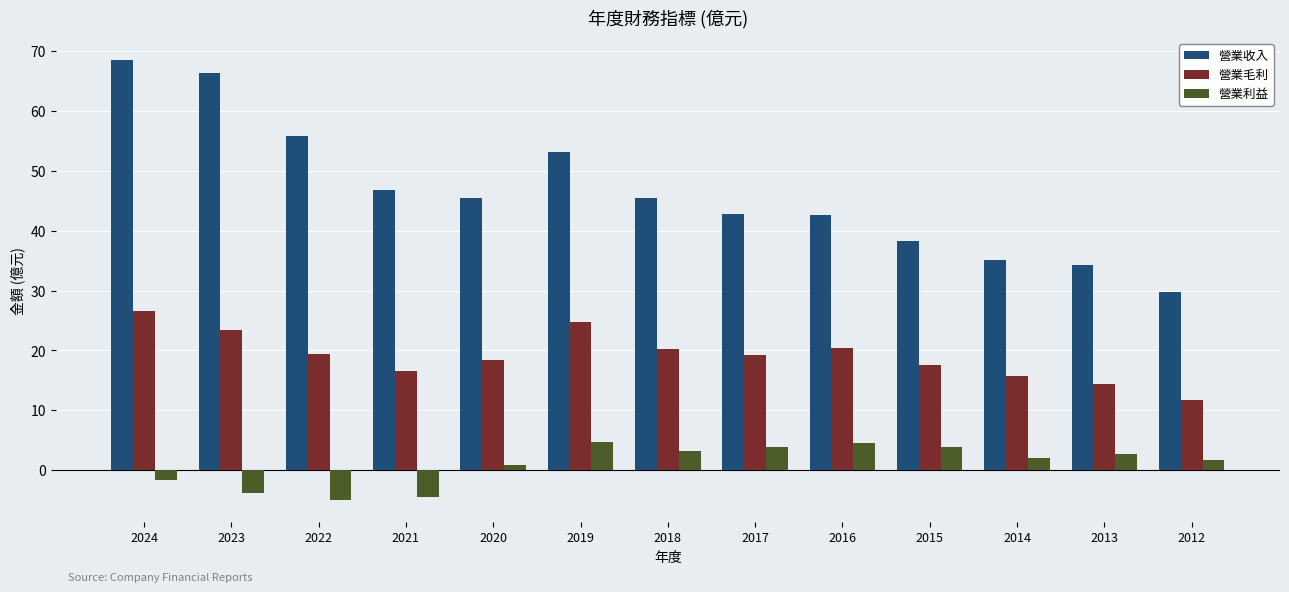

What is the sum of all 營業利益 values?

12.8